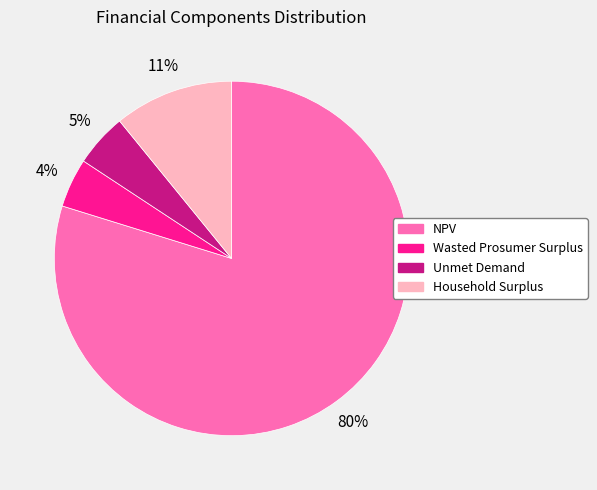

True or false: Wasted Prosumer Surplus accounts for 11% of the total.

False